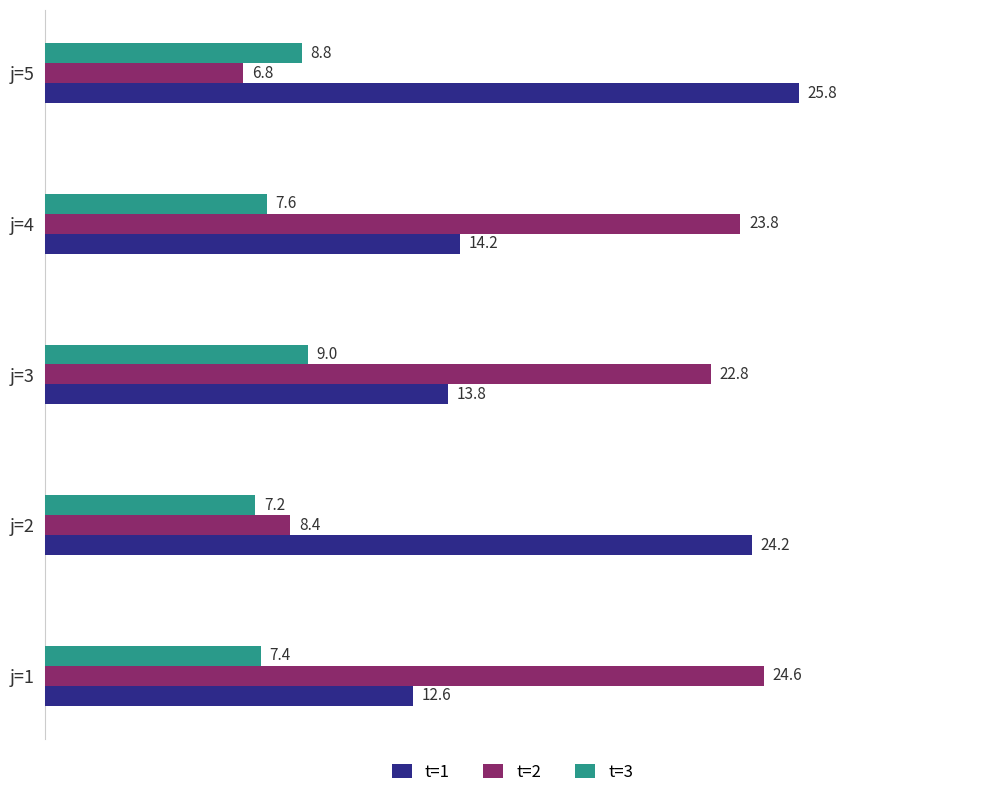

The t=1 series shows 21.2 at j=1. True or false?

False